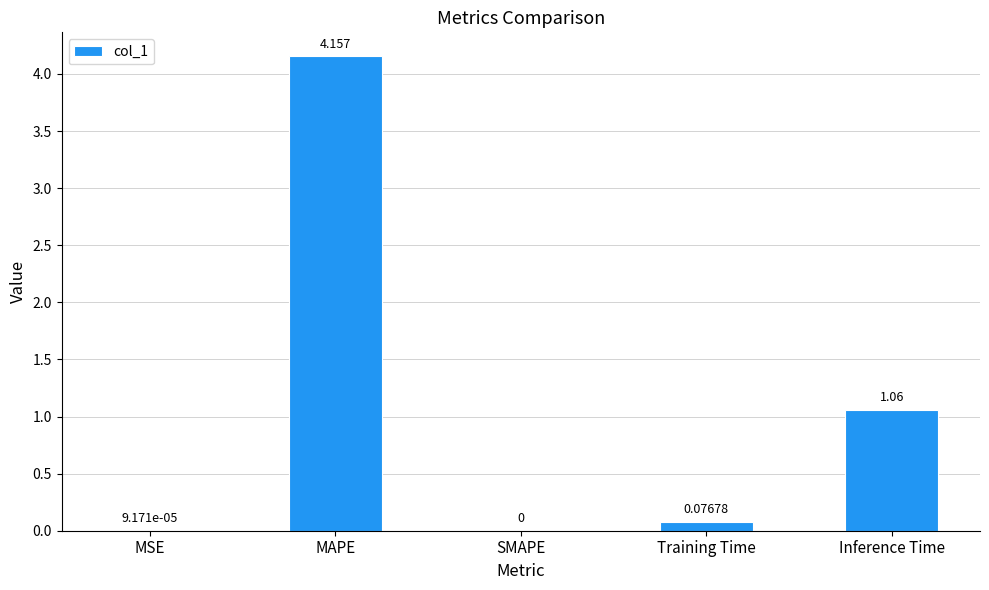

How many values are above zero?

4